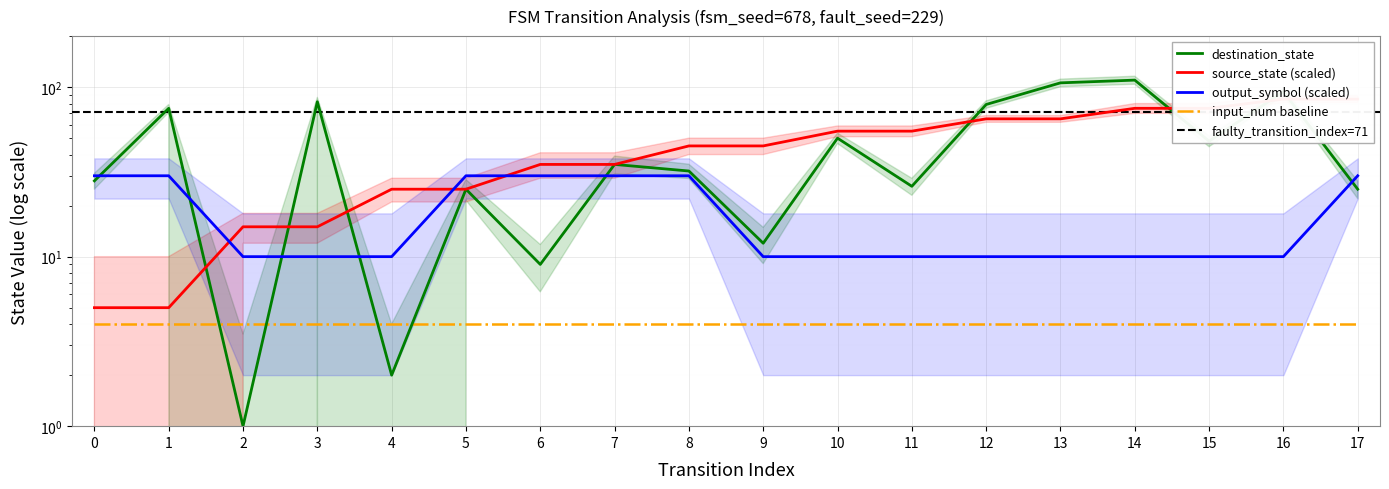

What is the approximate value of output_symbol at 3, to the nearest 5?

10